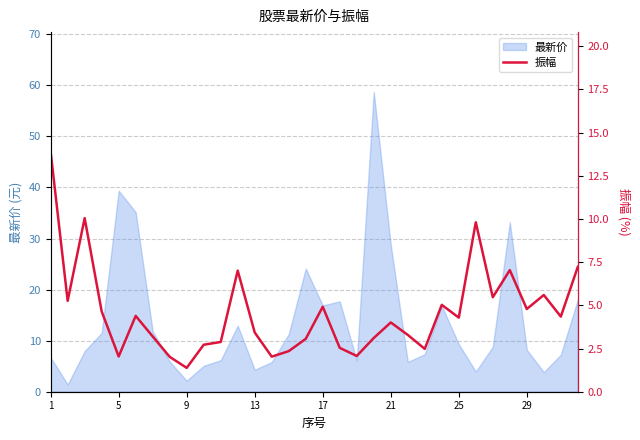

At which label is 最新价 closest to 30?

21